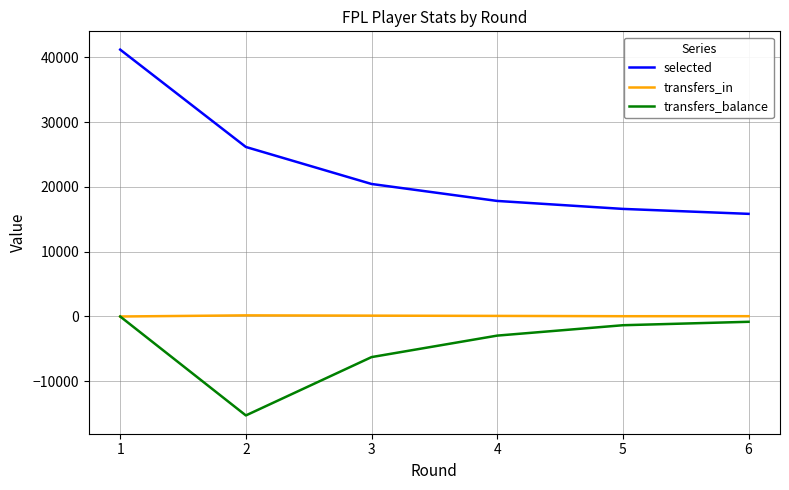

Is this an area chart (filled region under the line)?

No